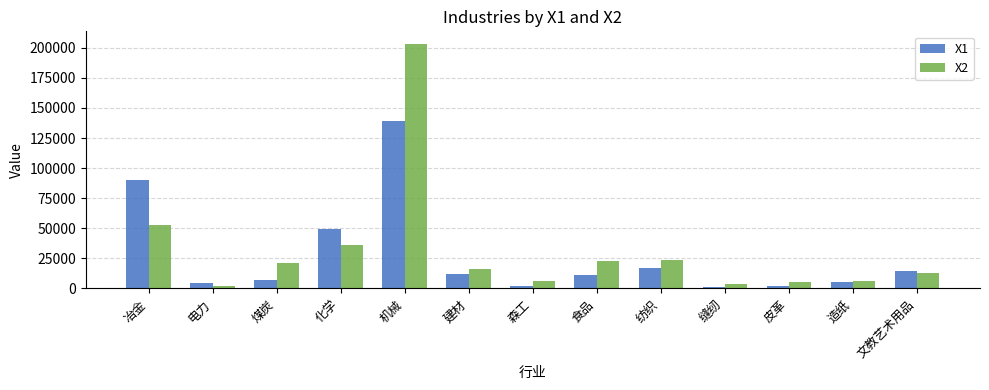

True or false: X2 has a value of 351582 at 机械.

False